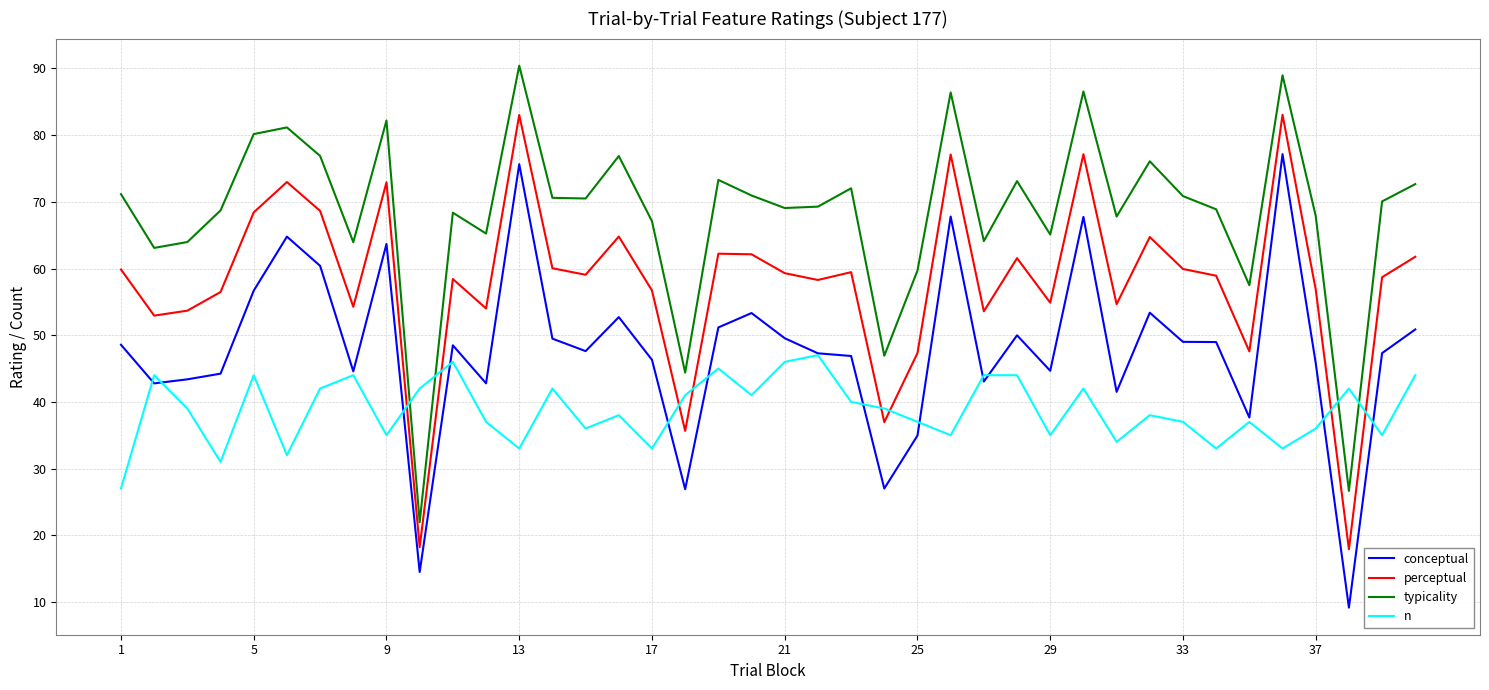

How many categories are shown in the chart?

40